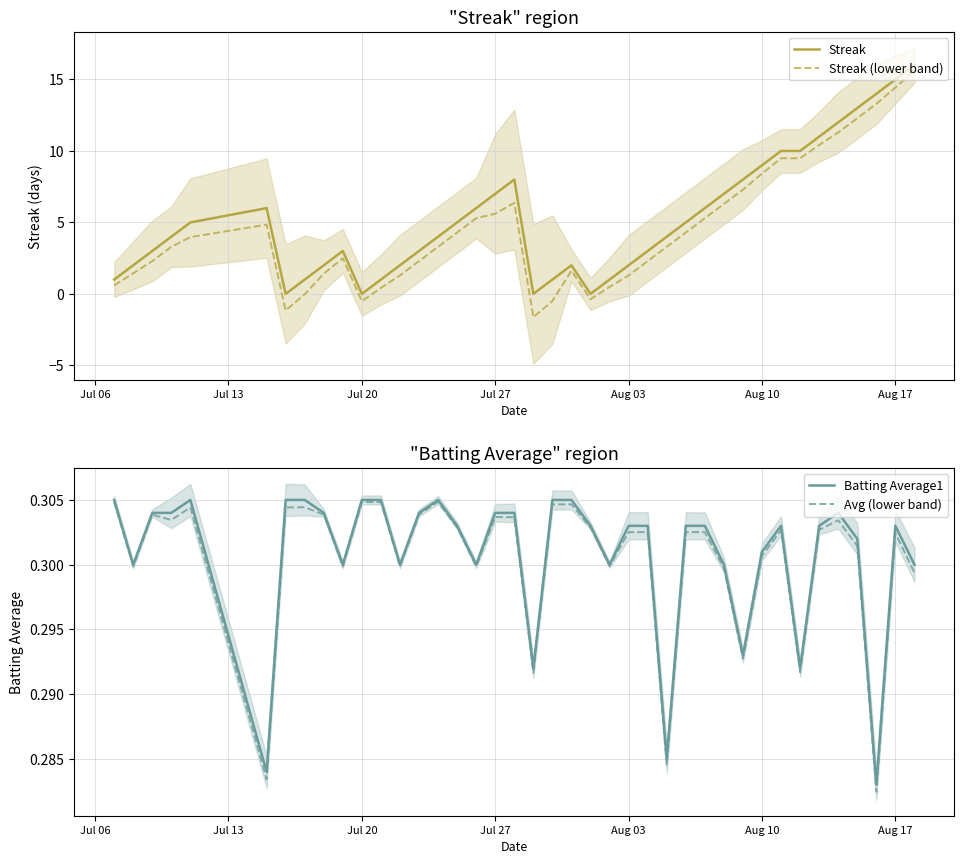

How many values in the Streak series are below 4?

18